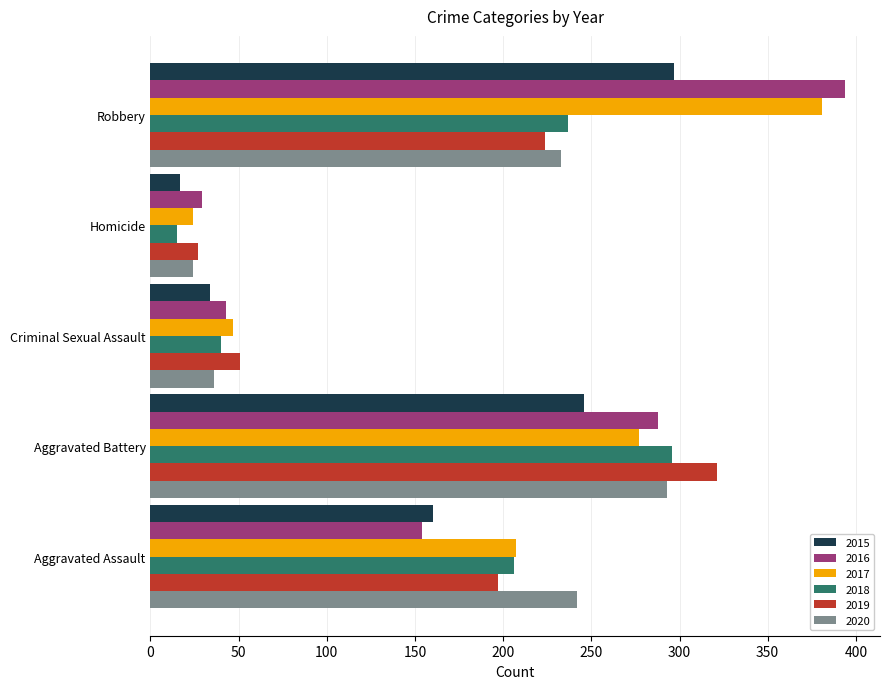

What are all the series names shown in the legend?

2015, 2016, 2017, 2018, 2019, 2020